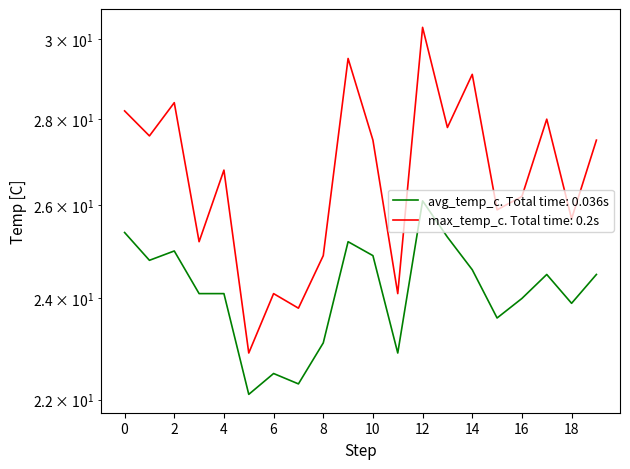

True or false: avg_temp_c has more than 2 points higher than both neighbors.

True